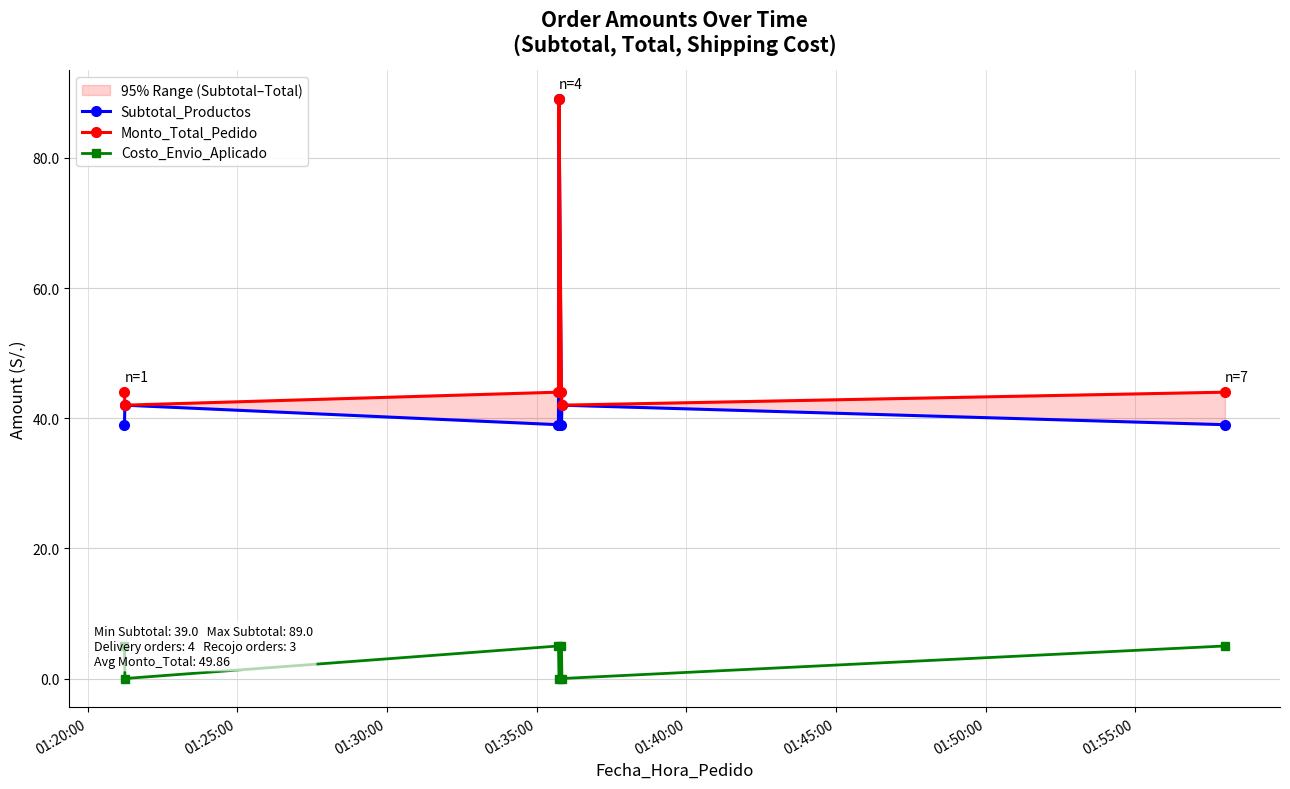

Count the number of categories in the chart.

7